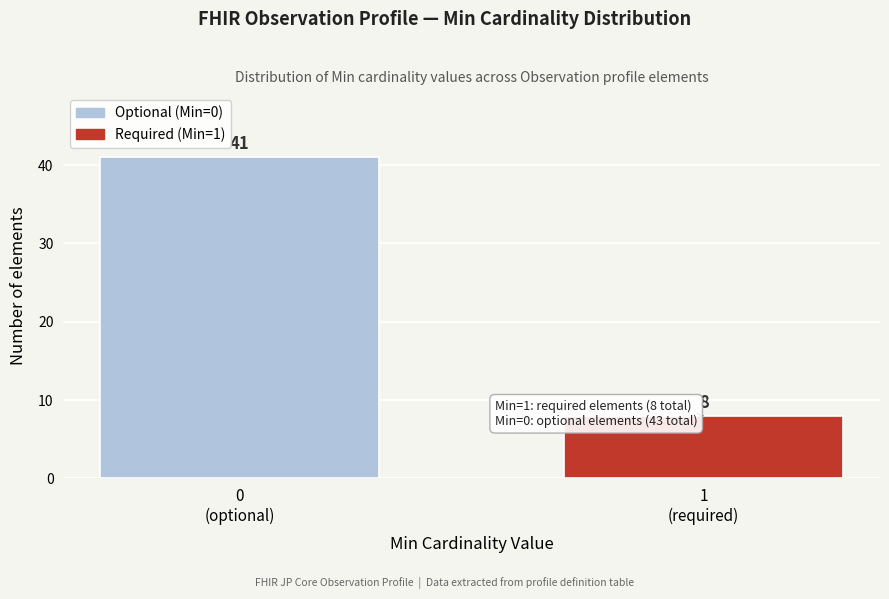

Reading left to right, what are all the values shown in this chart?

41	8